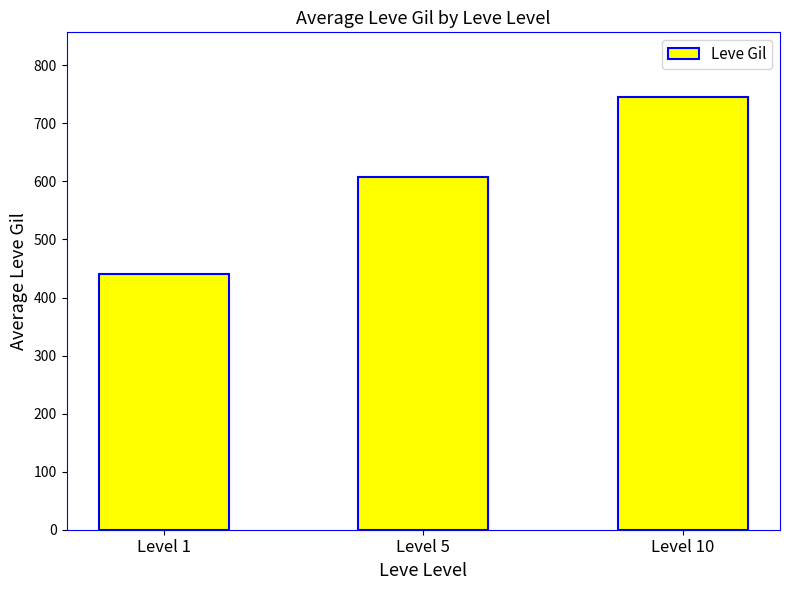

How many data points are above 608?

2